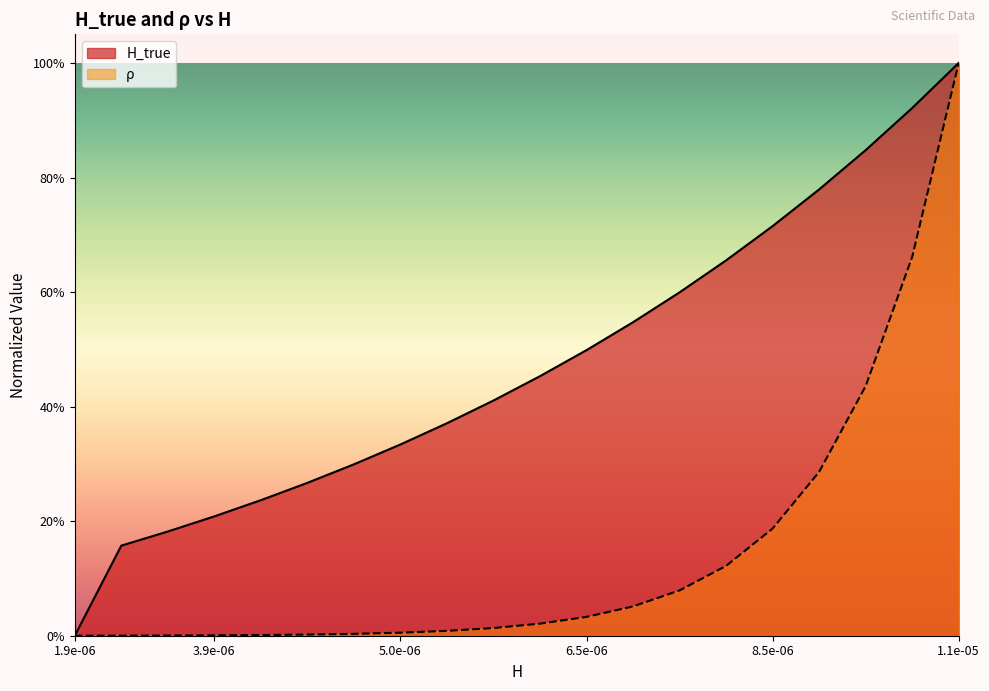

What position from the left is 1.1e-05?

6